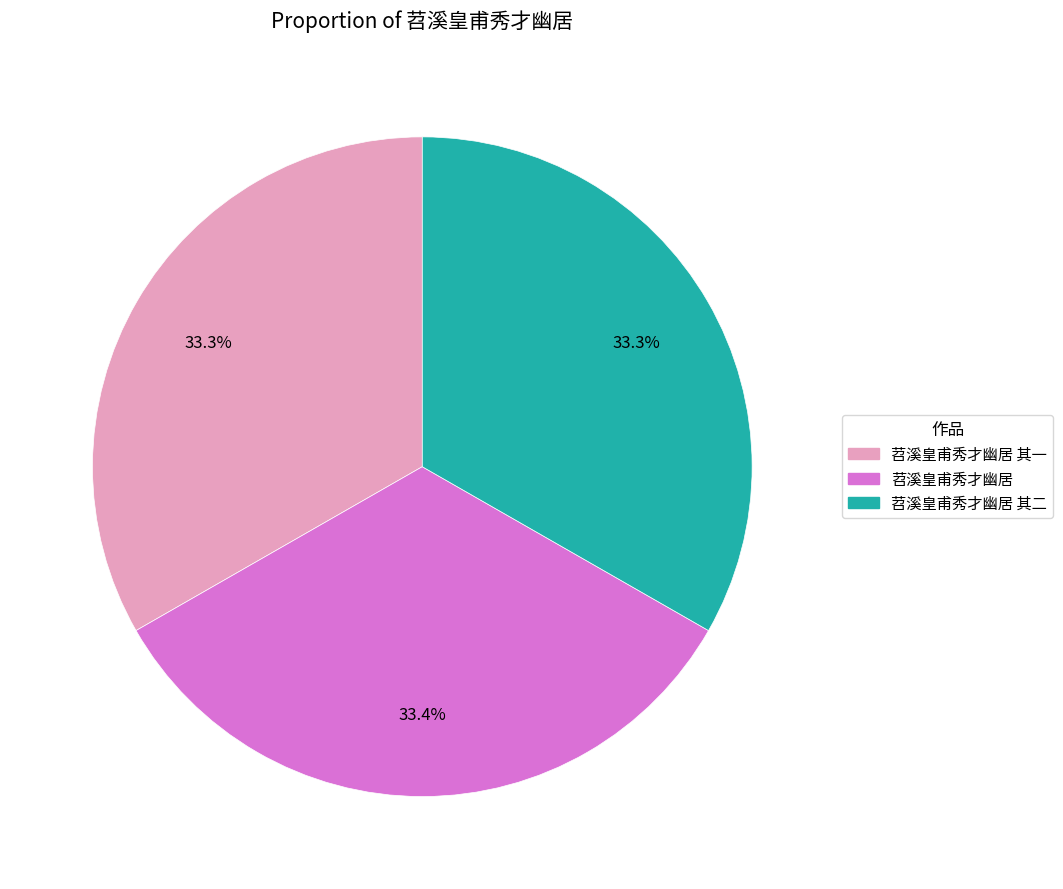

Is there a majority slice in this chart?

No